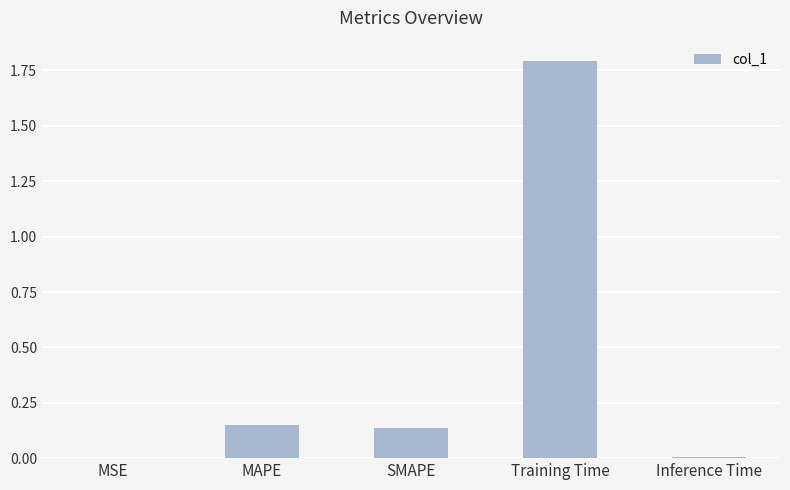

Which category has the highest value across all series?

Training Time